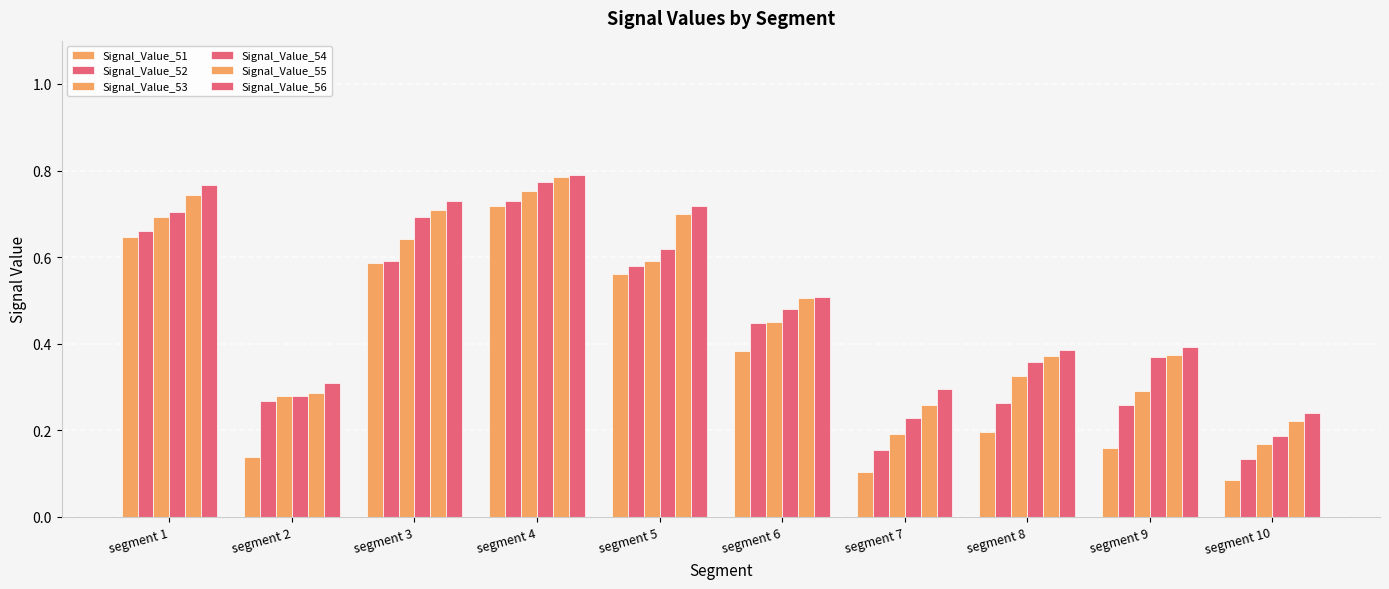

How many bars are there in total?

60